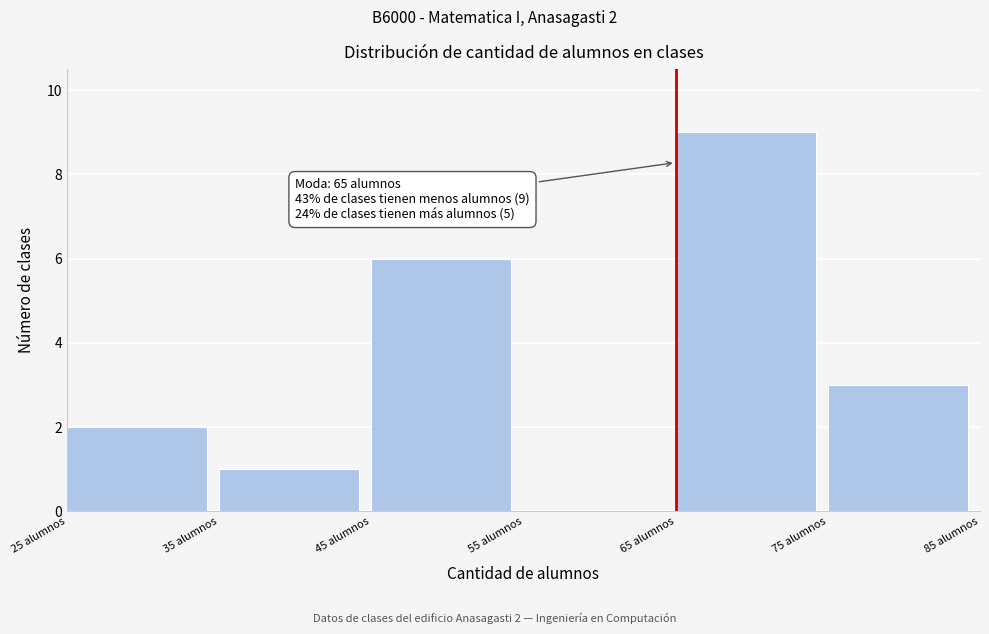

Over which range of the x-axis is the bar tallest?

65 to 75